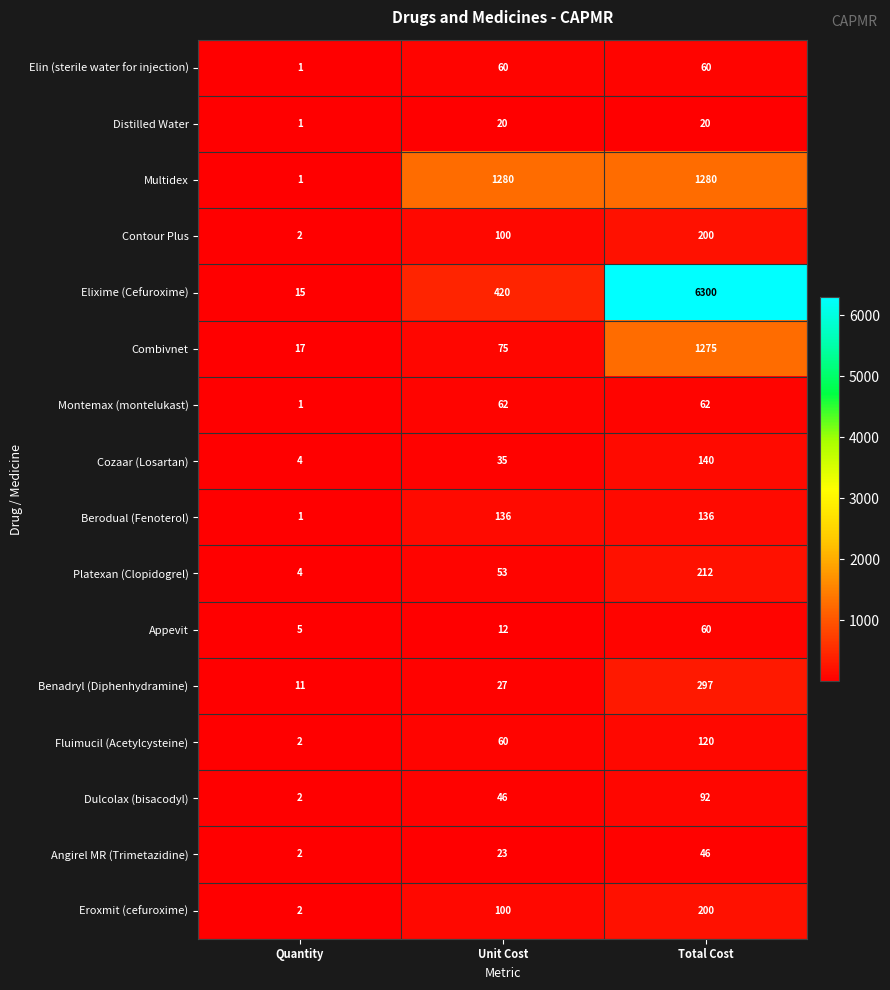

The value of Distilled Water at Quantity is 1. True or false?

True